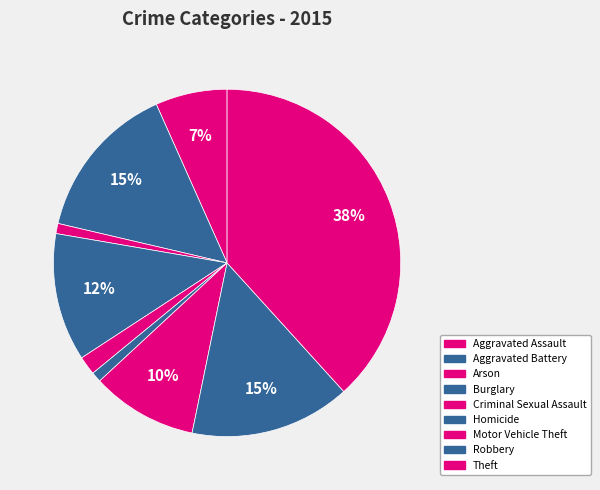

What portion of the pie excludes Aggravated Battery?

85.3%